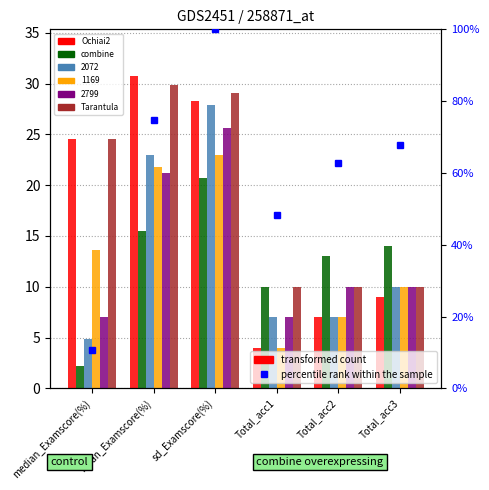

Reading right to left, extract all data points from this chart.

Ochiai2: Total_acc3=9.0	Total_acc2=7.0	Total_acc1=4.0	sd_Examscore(%)=28.3	mean_Examscore(%)=30.7	median_Examscore(%)=24.6
combine: Total_acc3=14.0	Total_acc2=13.0	Total_acc1=10.0	sd_Examscore(%)=20.7	mean_Examscore(%)=15.5	median_Examscore(%)=2.2
Tarantula: Total_acc3=10.0	Total_acc2=10.0	Total_acc1=10.0	sd_Examscore(%)=29.0	mean_Examscore(%)=29.8	median_Examscore(%)=24.6
percentile rank within the sample: Total_acc3=67.7	Total_acc2=62.8	Total_acc1=48.3	sd_Examscore(%)=100.0	mean_Examscore(%)=74.7	median_Examscore(%)=10.6